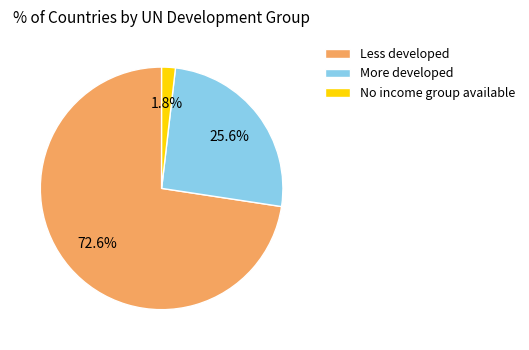

What percentage is the No income group available slice, to the nearest percent?

2%